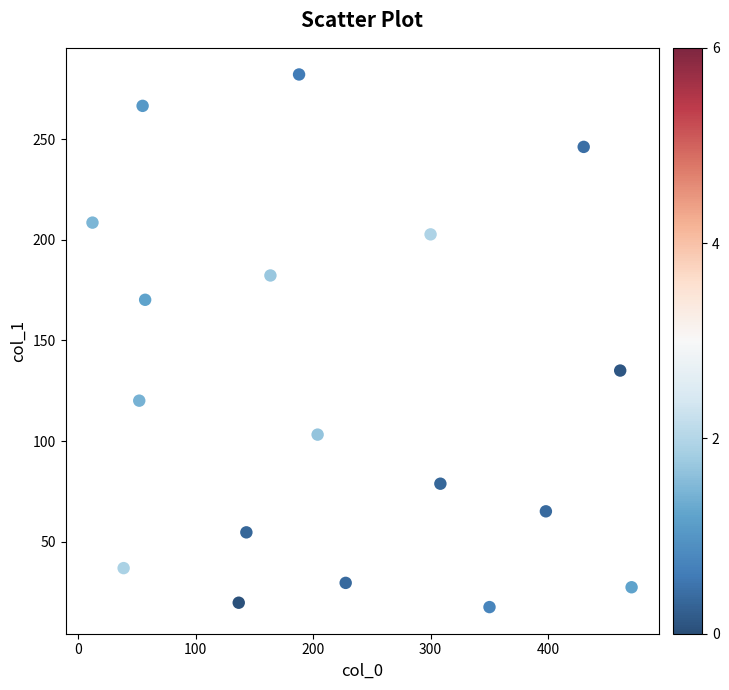

What is the range of X values (max minus min)?

459.1